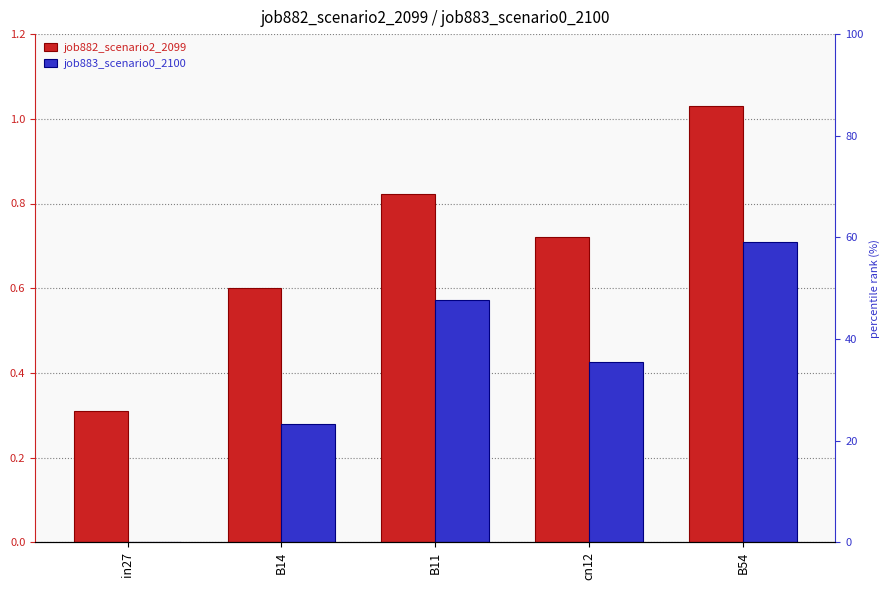

Which label corresponds to the largest value in the chart?

B54